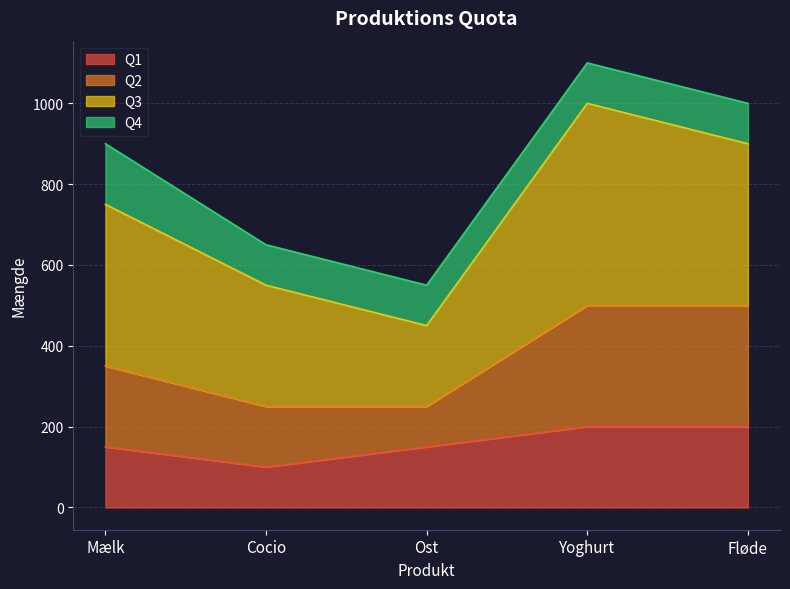

At which category is the sum across all series the highest?

Yoghurt